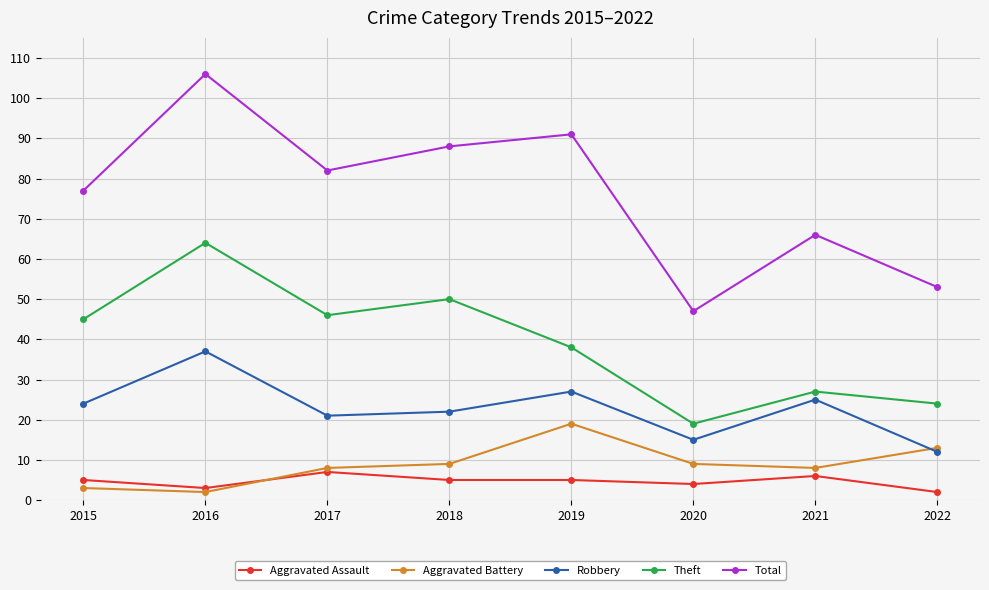

True or false: Aggravated Battery and Theft intersect in this chart.

False